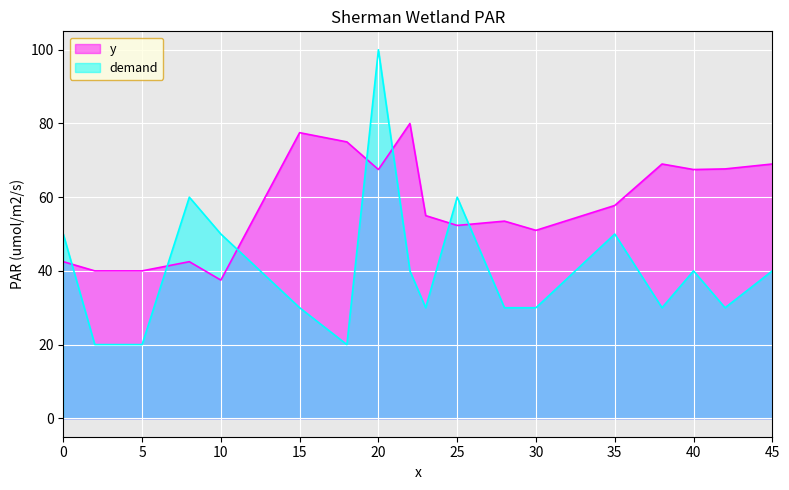

True or false: demand and y intersect in this chart.

True